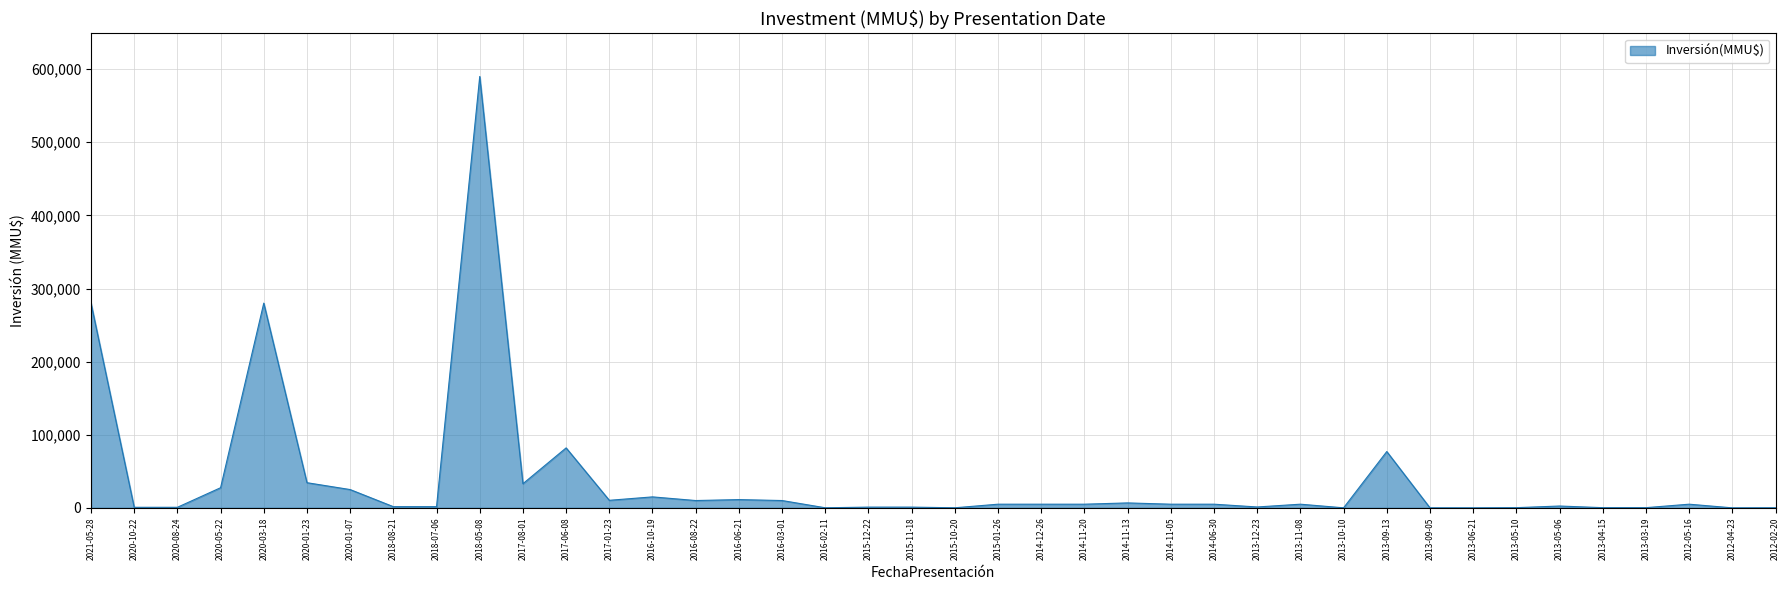

What is the ratio of the value at 2013-09-05 to the value at 2015-10-20?

0.3